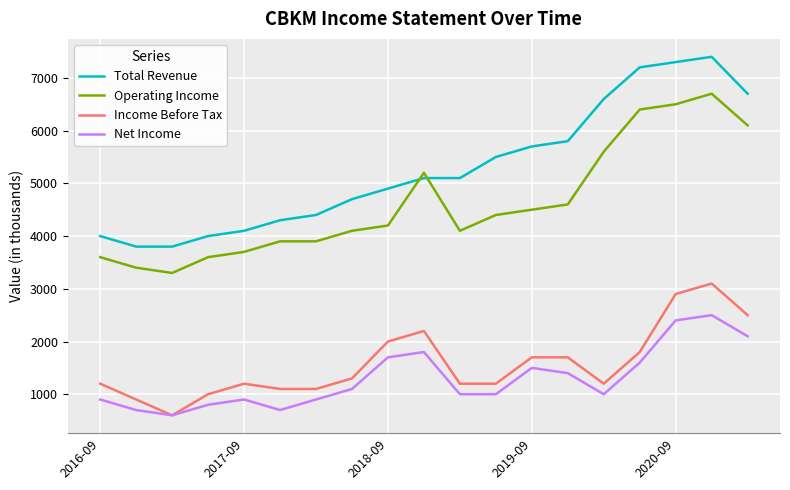

What is the average value of the Total Revenue series?

5284